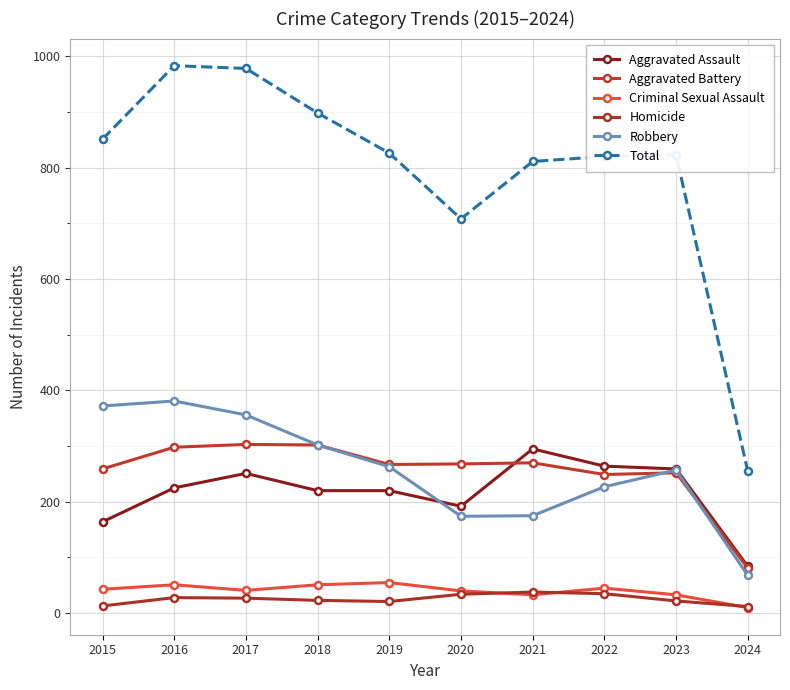

What is the difference between the highest and lowest values at 2024?

245